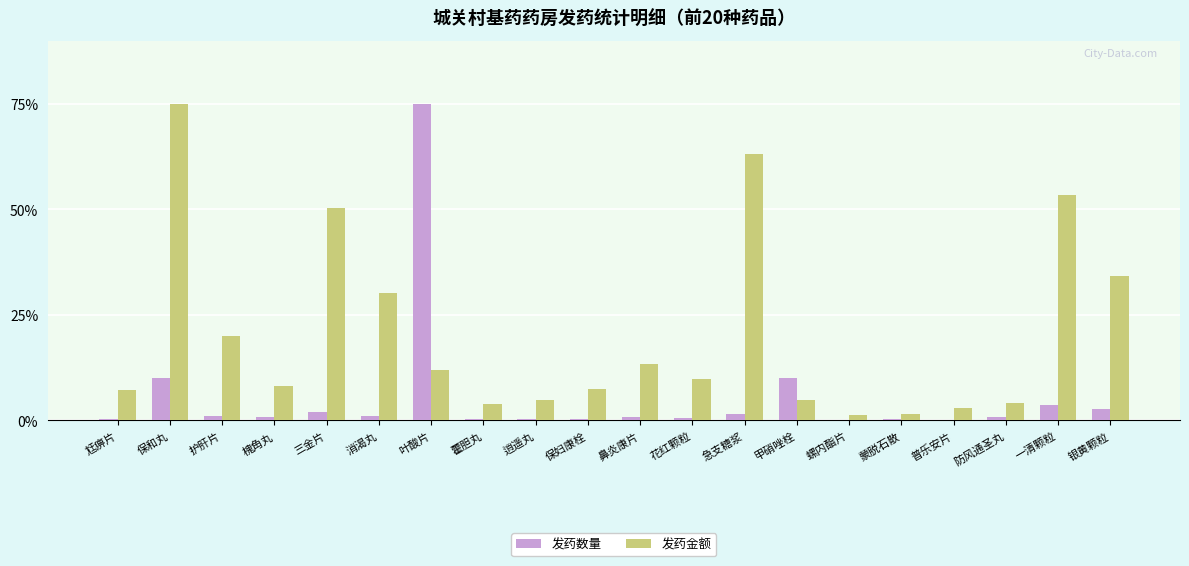

What is the sum of all 发药数量 values?

111.9